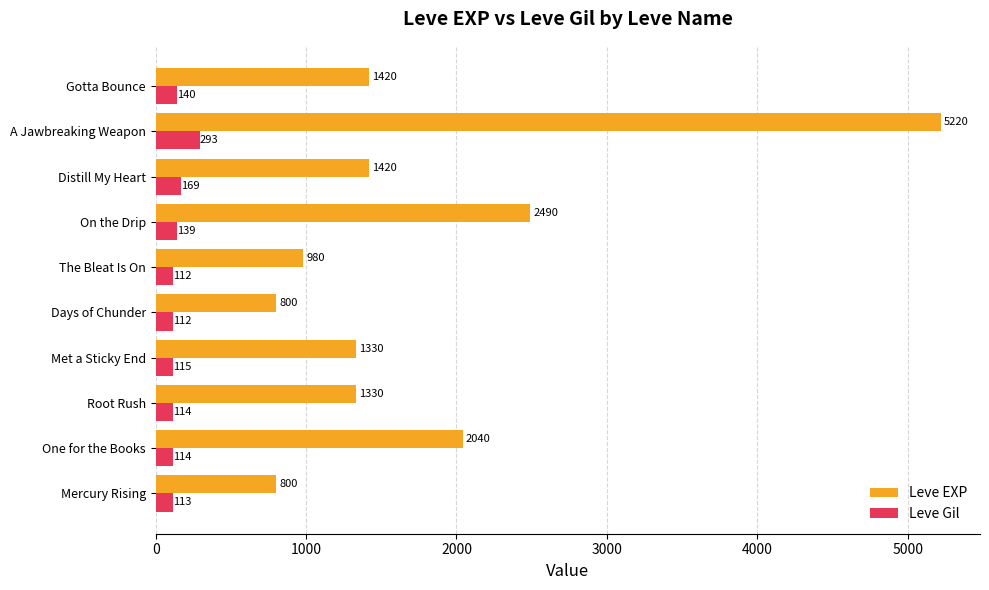

At The Bleat Is On, list the series in order from largest to smallest.

Leve EXP, Leve Gil